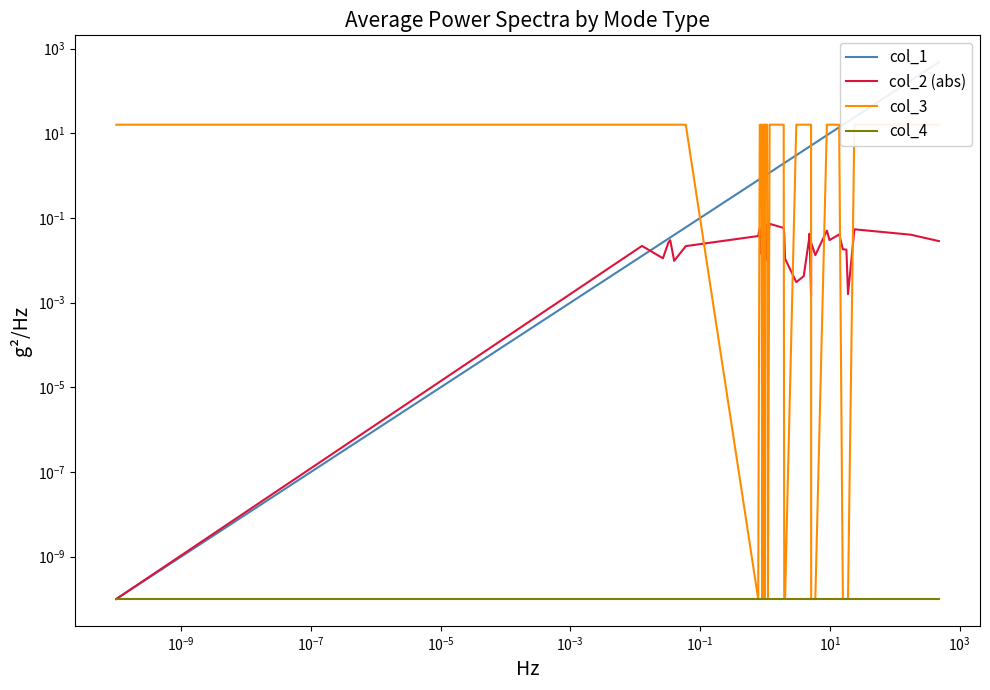

True or false: col_3 and col_4 intersect in this chart.

False